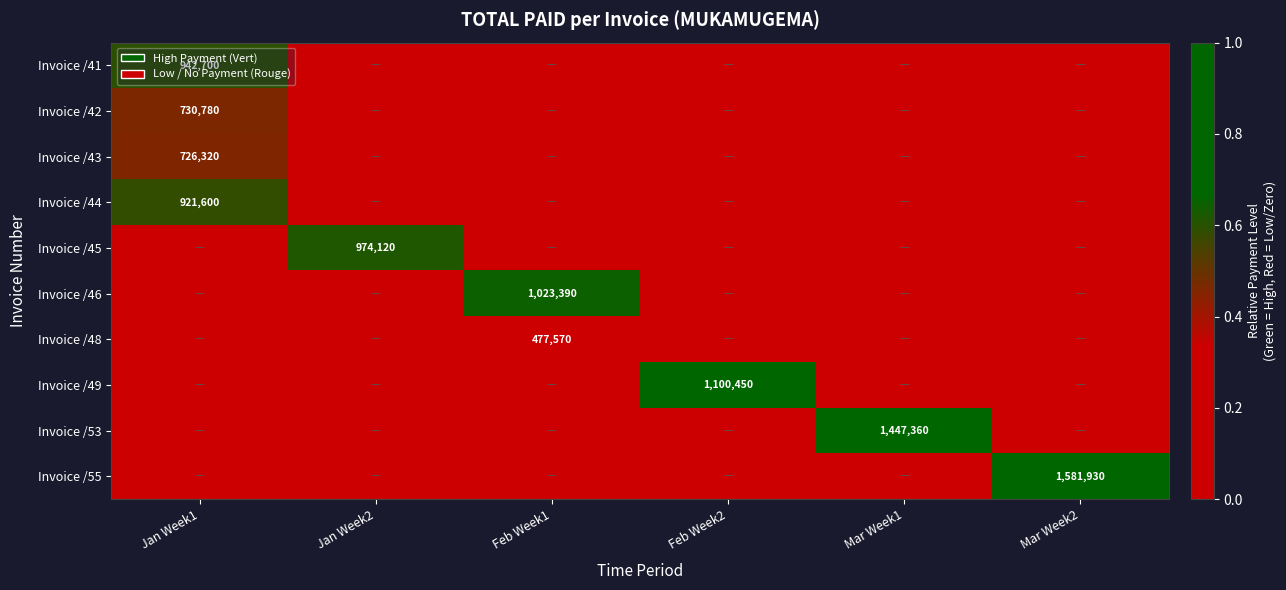

The Invoice /48 series shows 477570 at Feb Week1. True or false?

True